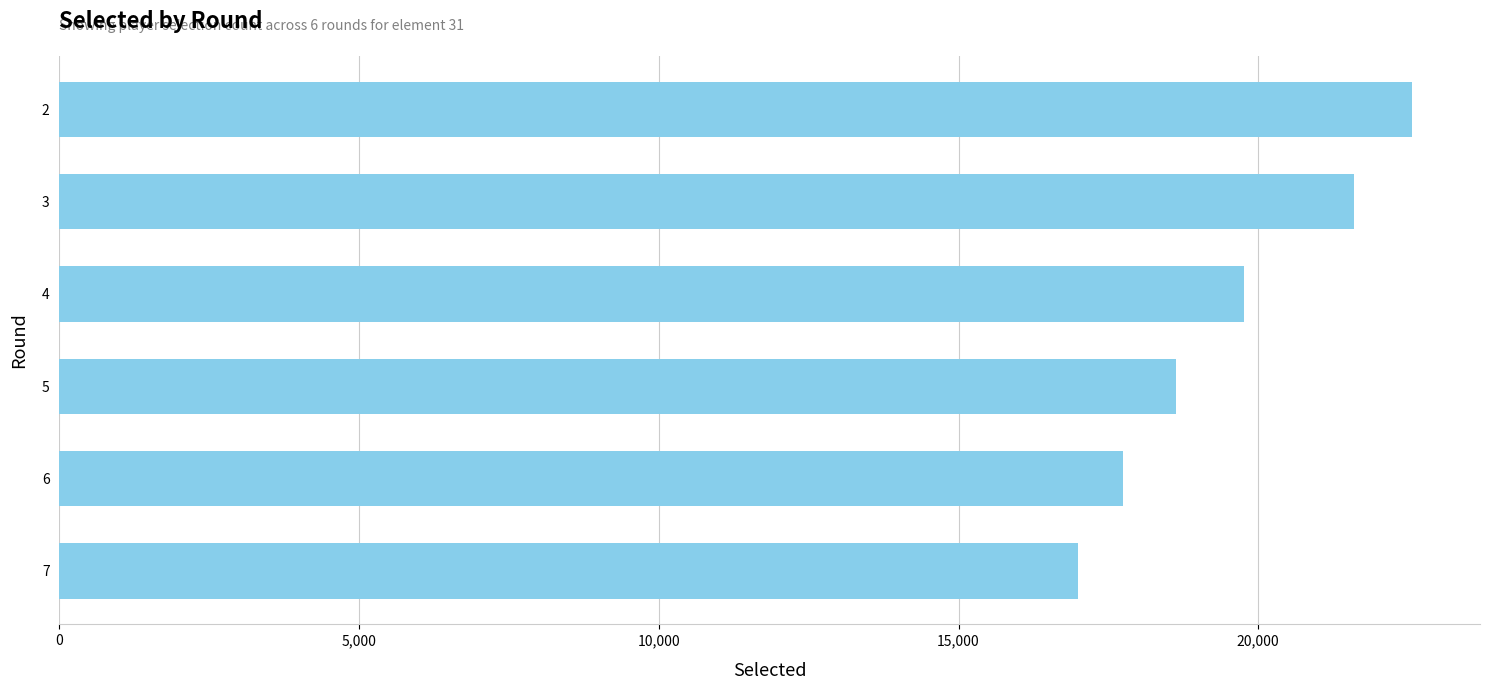

What value does the data have at 6, to the nearest 50?

17750